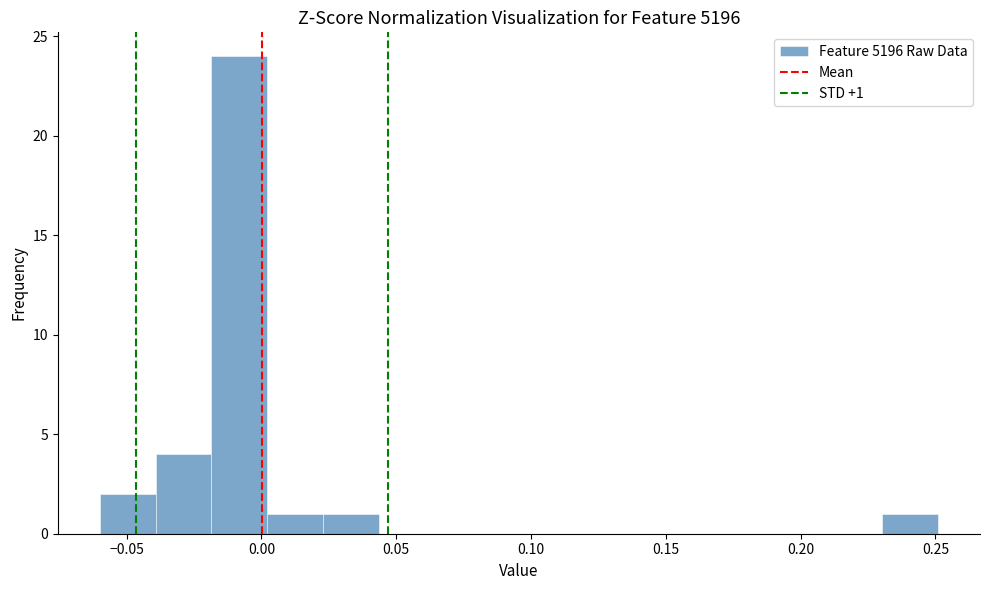

Over which range of the x-axis is the bar tallest?

-0.020 to 0.000